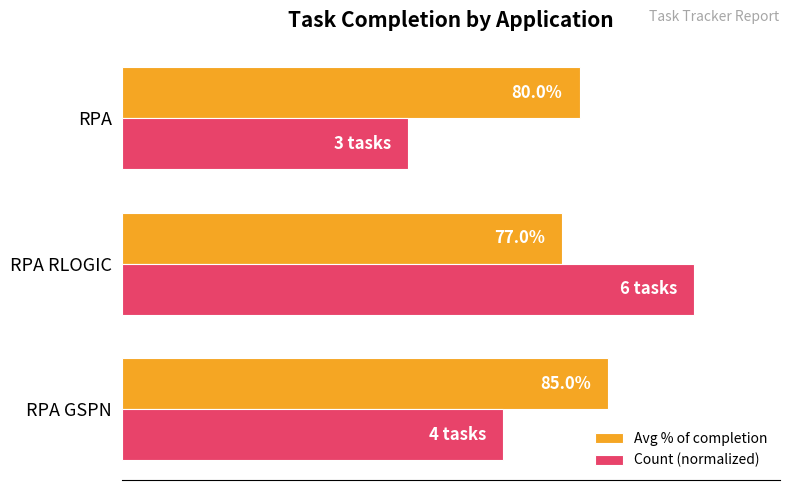

Rank the series by their average value, from lowest to highest.

Count (normalized), Avg % of completion